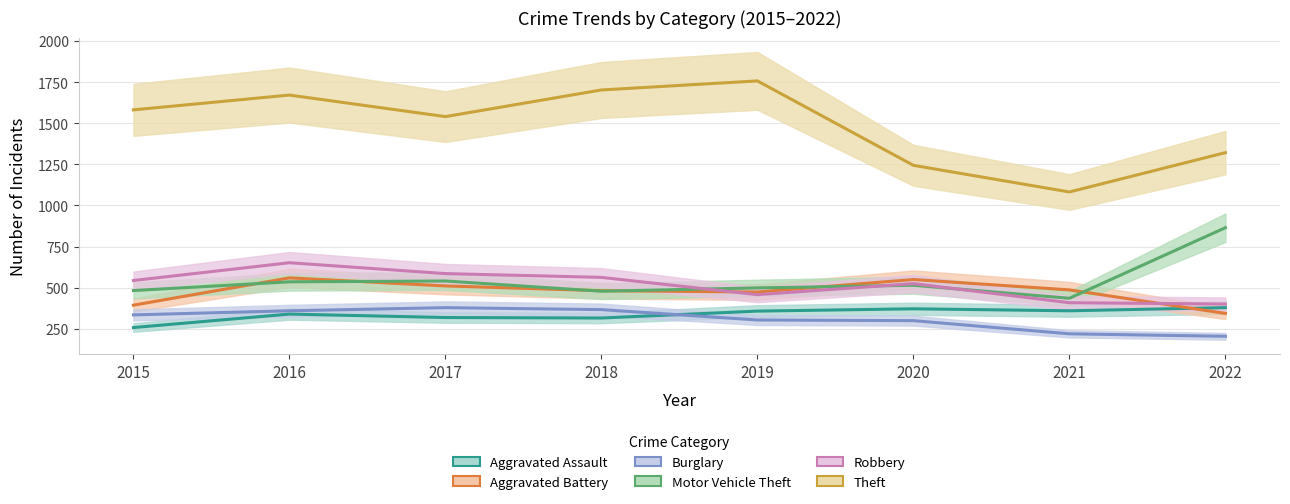

Which series changed the most between 2015 and 2017?

Aggravated Battery